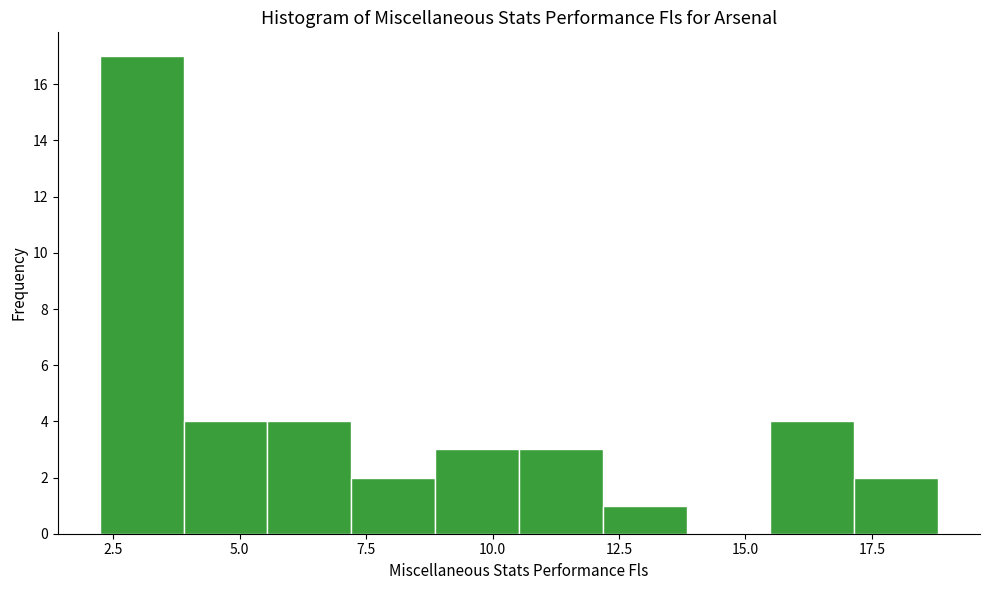

Around what value on the x-axis is the tallest bar? Give the approximate position of its centre, as read against the axis.

3.0